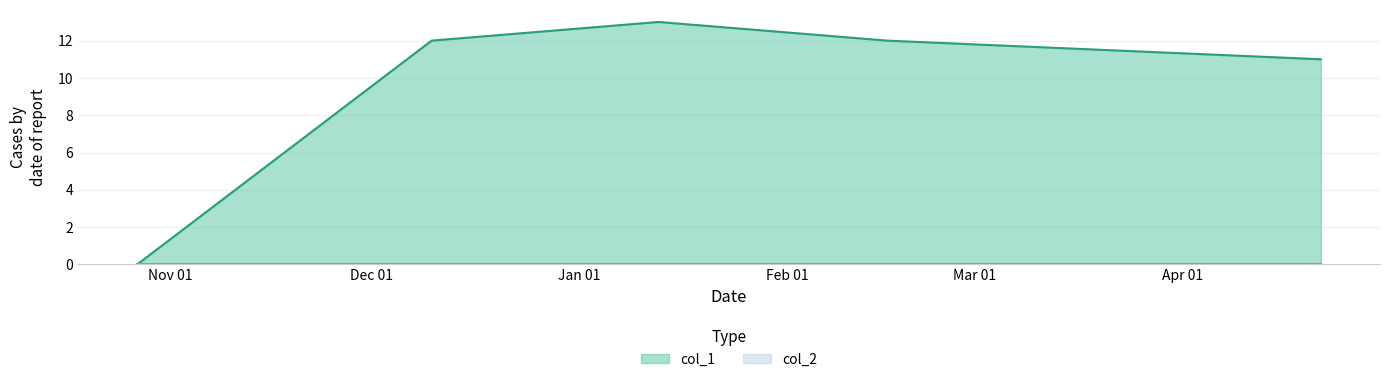

What is the difference between the maximum and second lowest values?

2